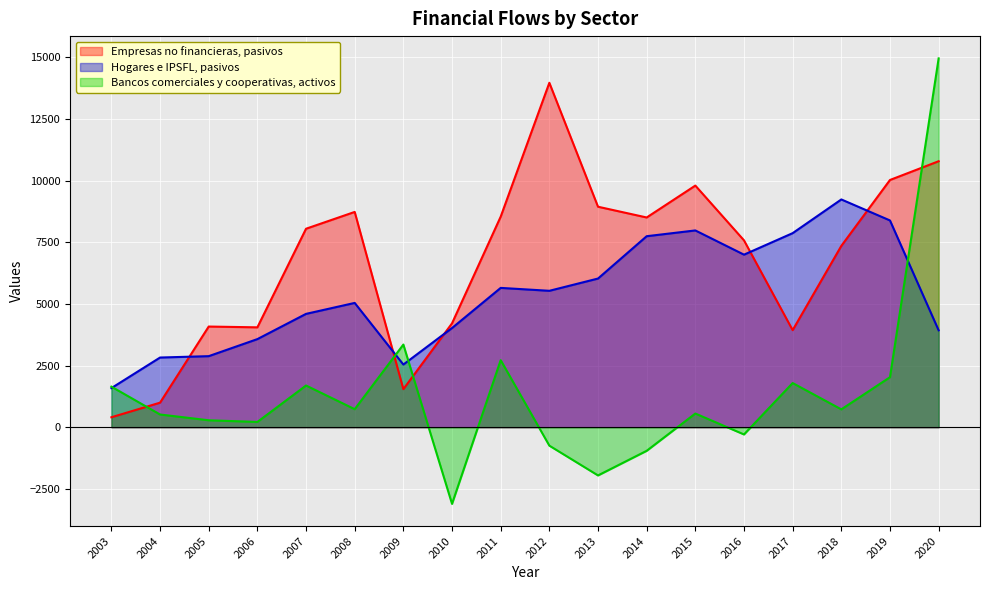

Reading left to right, transcribe all the data shown in this chart.

Empresas no financieras, pasivos: 2003=404	2004=996	2005=4081	2006=4049	2007=8046	2008=8727	2009=1543	2010=4211	2011=8535	2012=13962	2013=8938	2014=8502	2015=9795	2016=7575	2017=3935	2018=7351	2019=10022	2020=10782
Hogares e IPSFL, pasivos: 2003=1586	2004=2825	2005=2881	2006=3572	2007=4595	2008=5039	2009=2541	2010=4021	2011=5648	2012=5530	2013=6027	2014=7743	2015=7977	2016=6995	2017=7867	2018=9233	2019=8382	2020=3928
Bancos comerciales y cooperativas, activos: 2003=1645	2004=516	2005=282	2006=214	2007=1691	2008=731	2009=3351	2010=-3107	2011=2719	2012=-747	2013=-1954	2014=-956	2015=555	2016=-293	2017=1791	2018=724	2019=2028	2020=14951